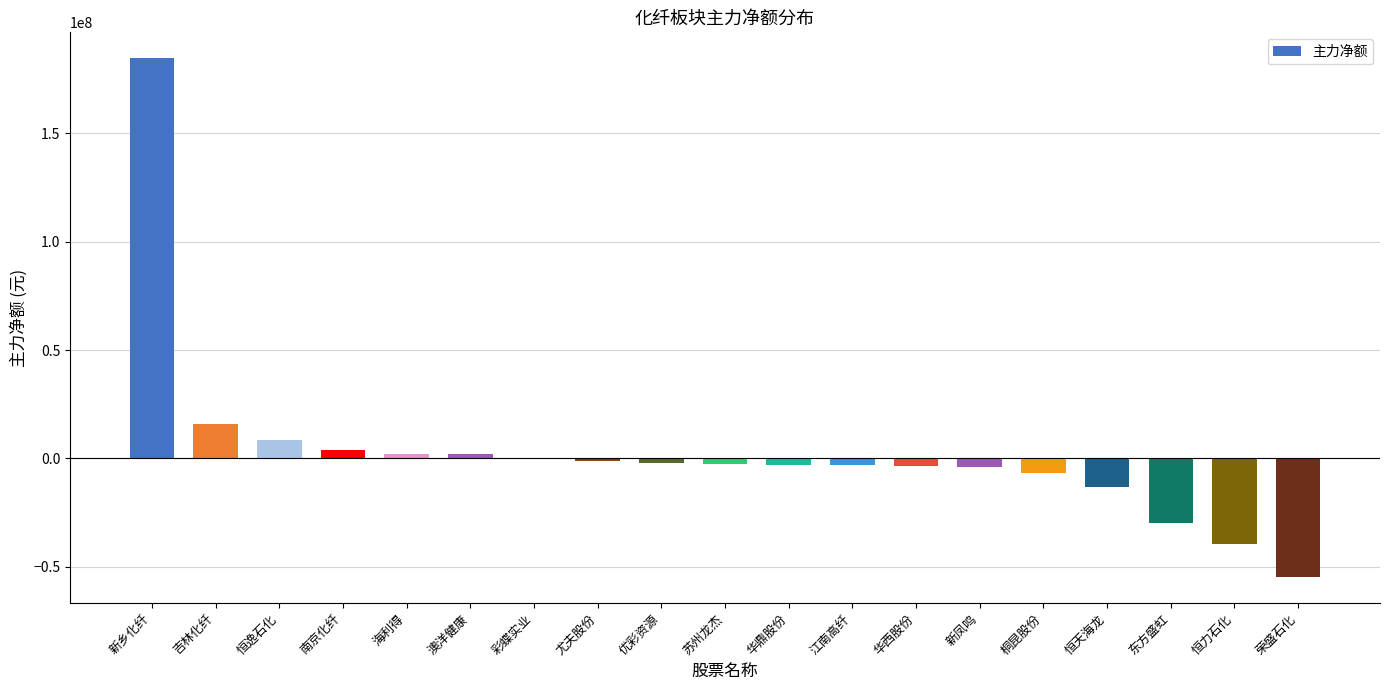

What is the sum of all values?

52470242